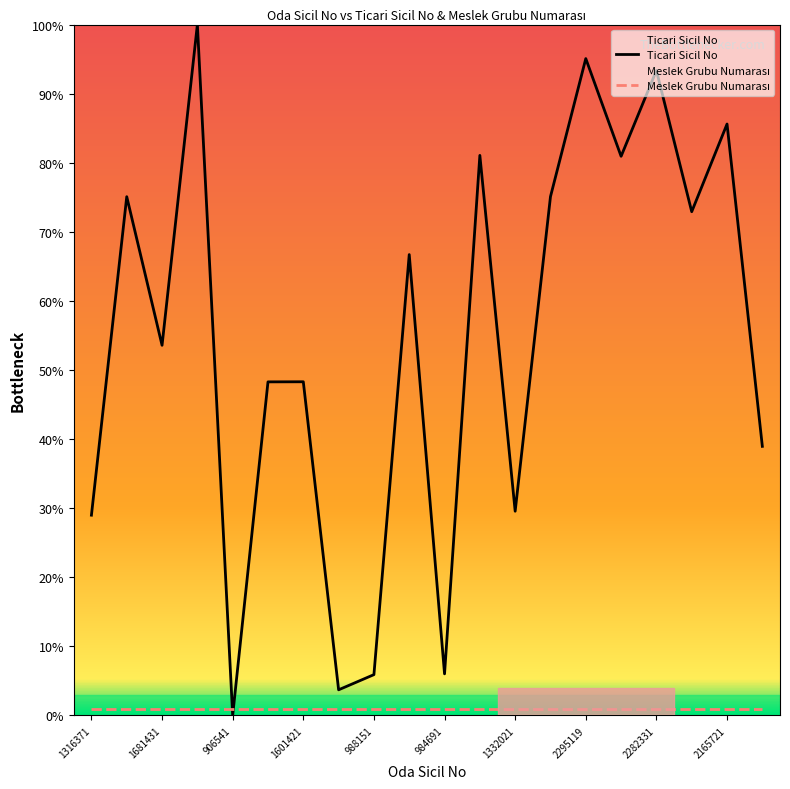

Is it true that Ticari Sicil No equals 29.0 at 1316371?

True